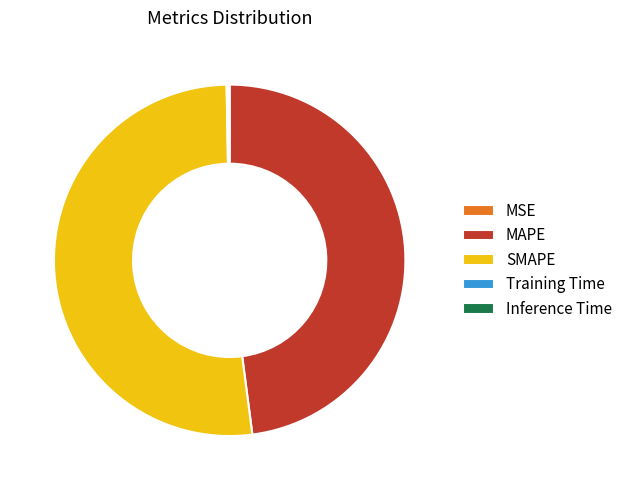

What is the largest slice in the pie chart?

SMAPE